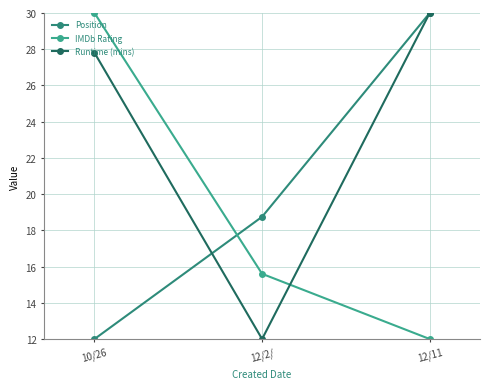

Where is Runtime (mins) nearest to the value 20?

10/26